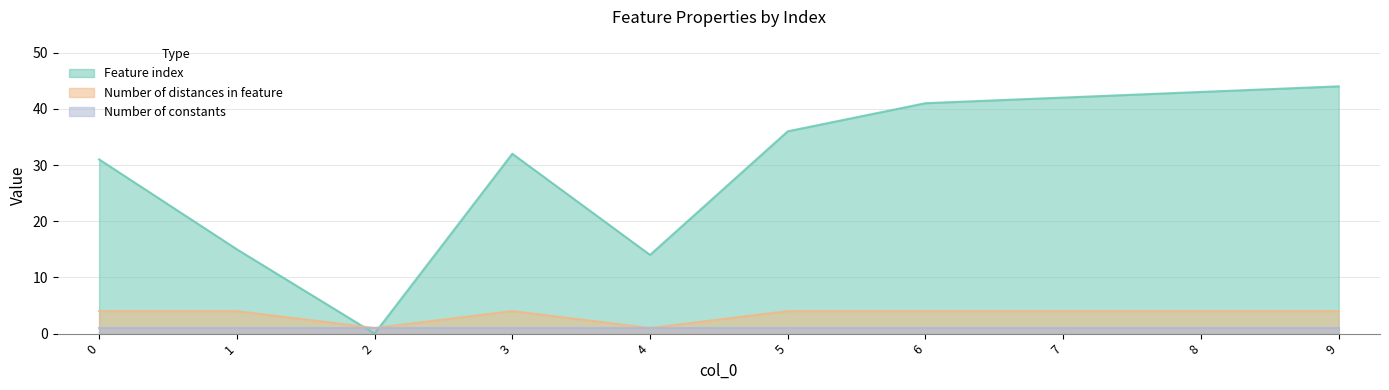

How many lines are shown in the chart?

3